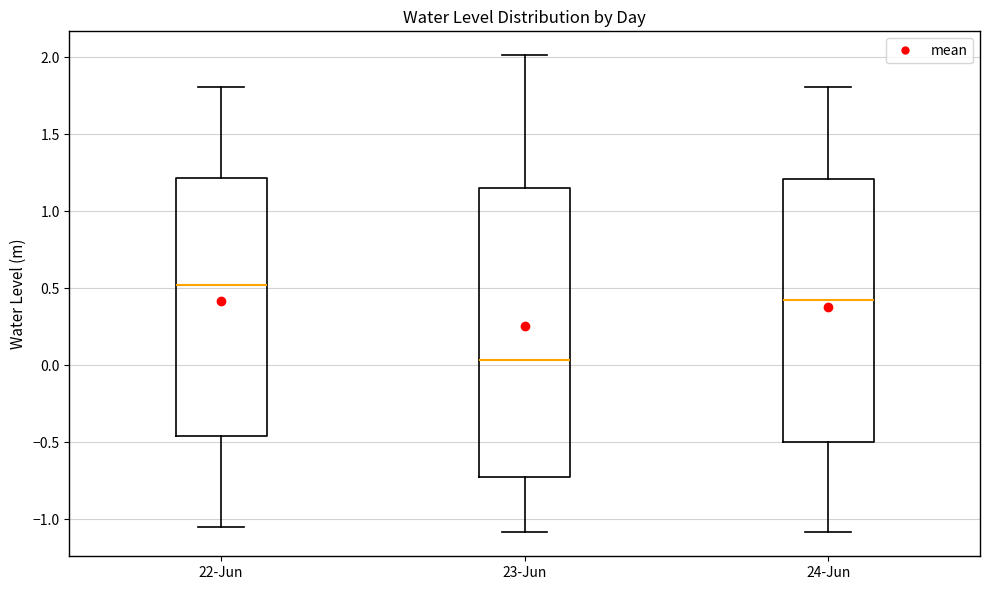

Where does the lower whisker of the box for 24-Jun end on the y-axis? The values are not printed on the chart, so give them approximately, as read against the axis.

-1.10